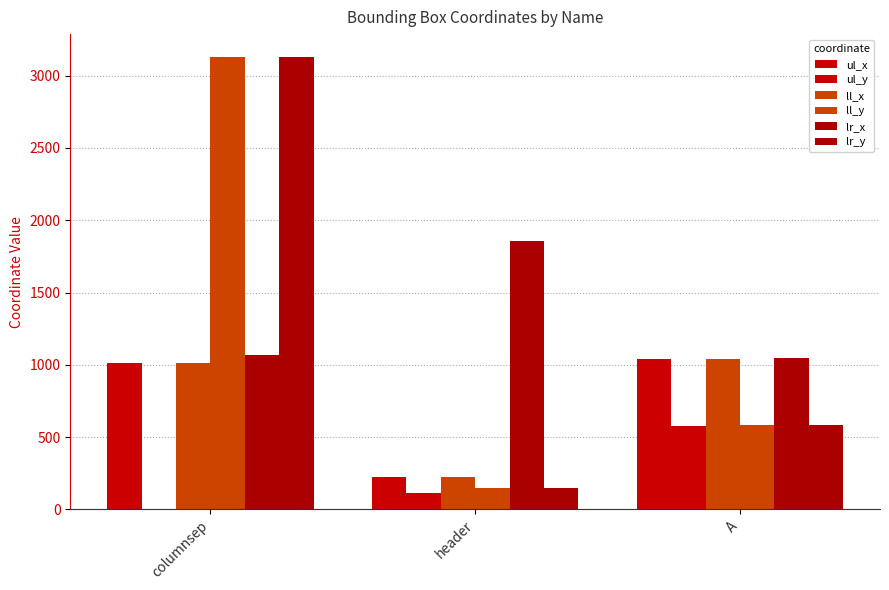

How many series are shown in this chart?

6